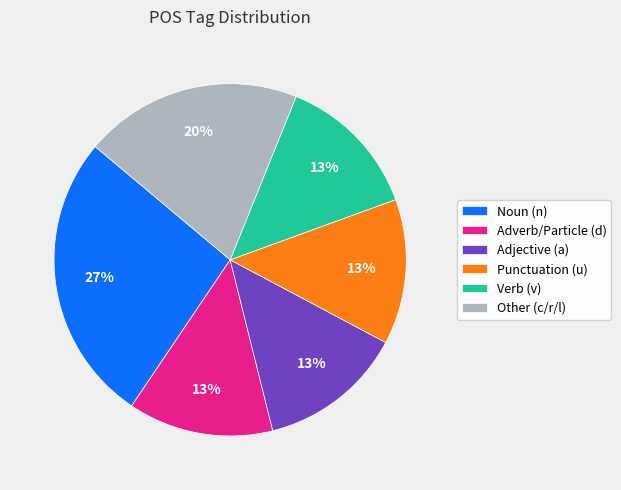

How many segments does this pie chart have?

6